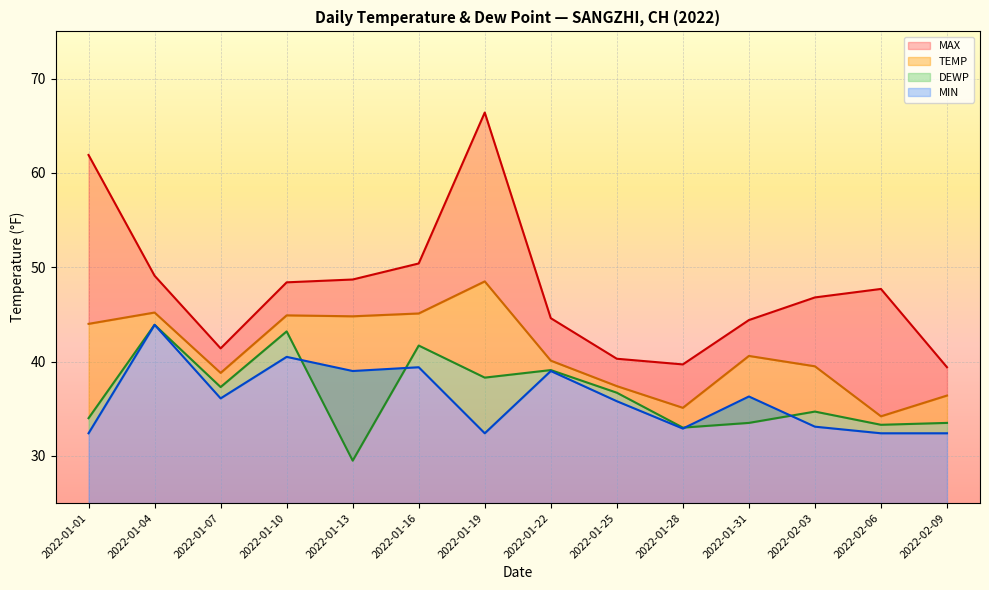

Rank the series by their maximum value, from highest to lowest.

MAX, TEMP, DEWP, MIN